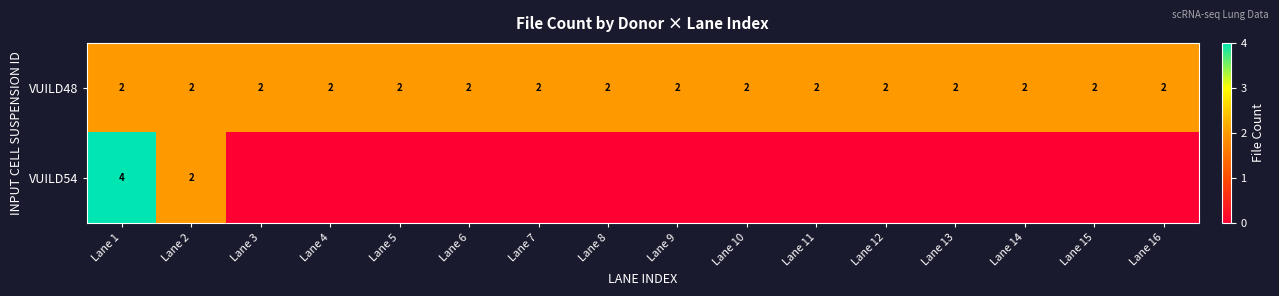

The VUILD48 series shows 2 at Lane 2. True or false?

True